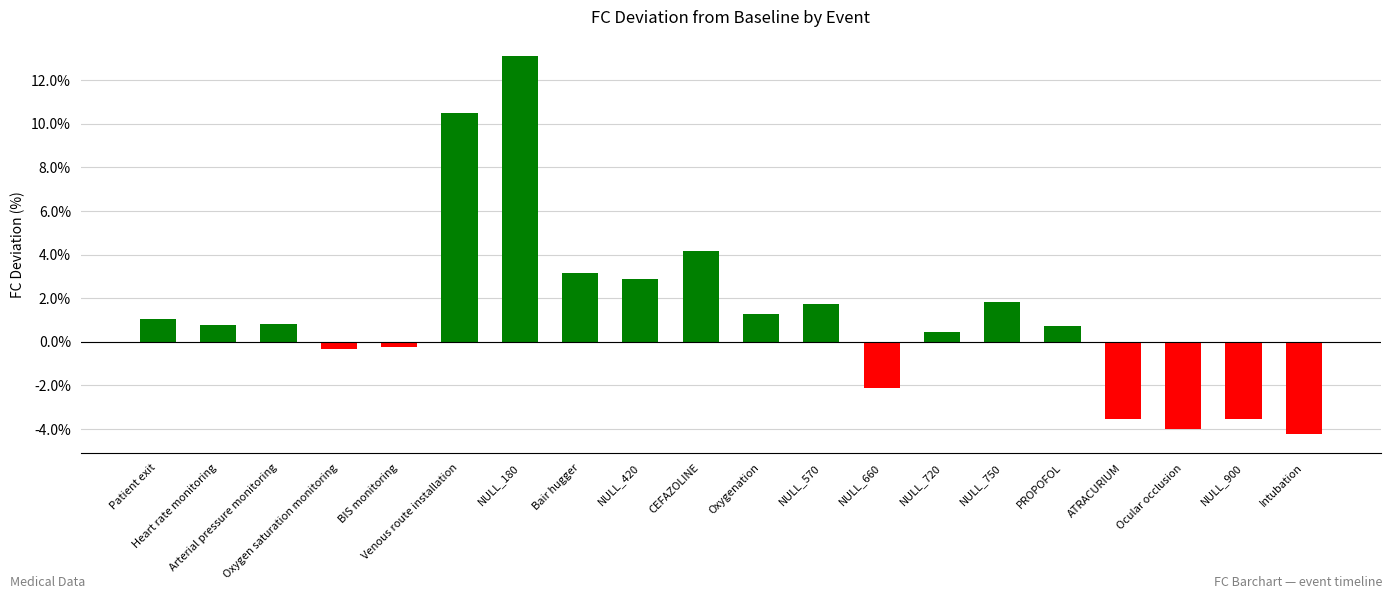

How many categories are shown in the chart?

20